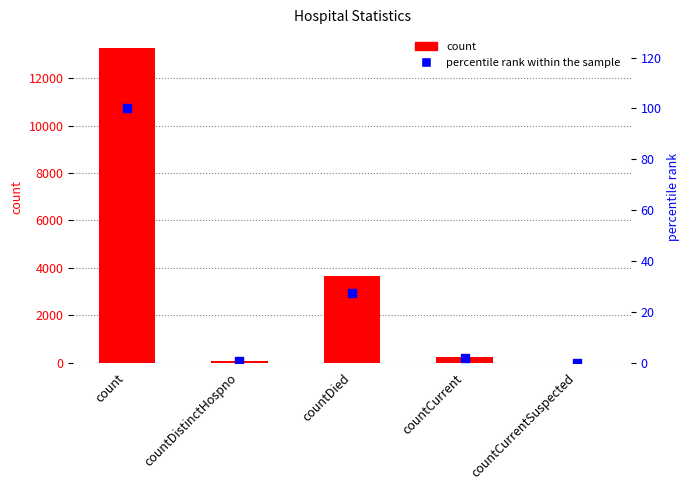

Which series contains the lowest Y value?

count